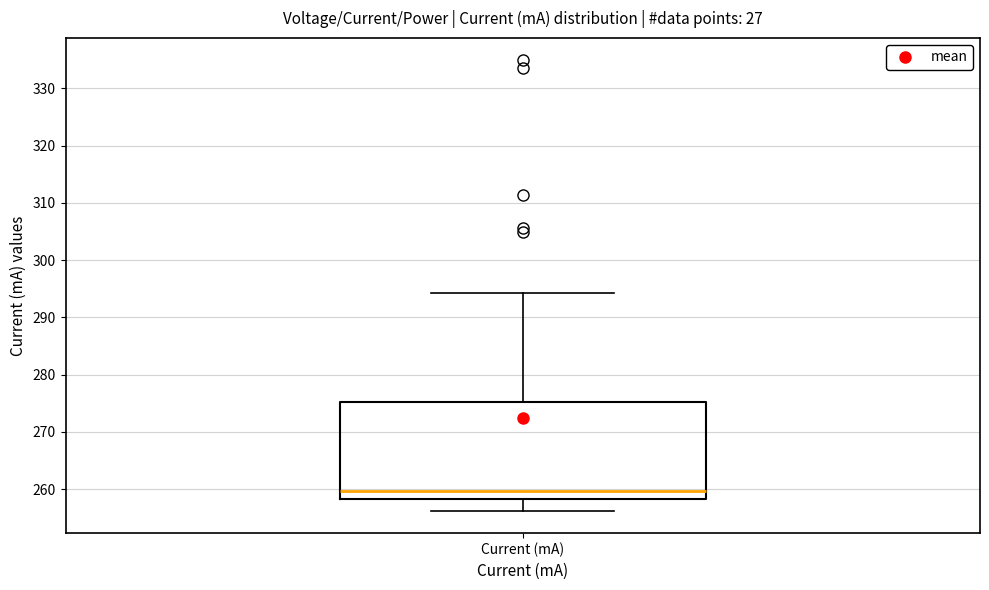

Where is the upper edge of the box for Current (mA) on the y-axis? The values are not printed on the chart, so give them approximately, as read against the axis.

275